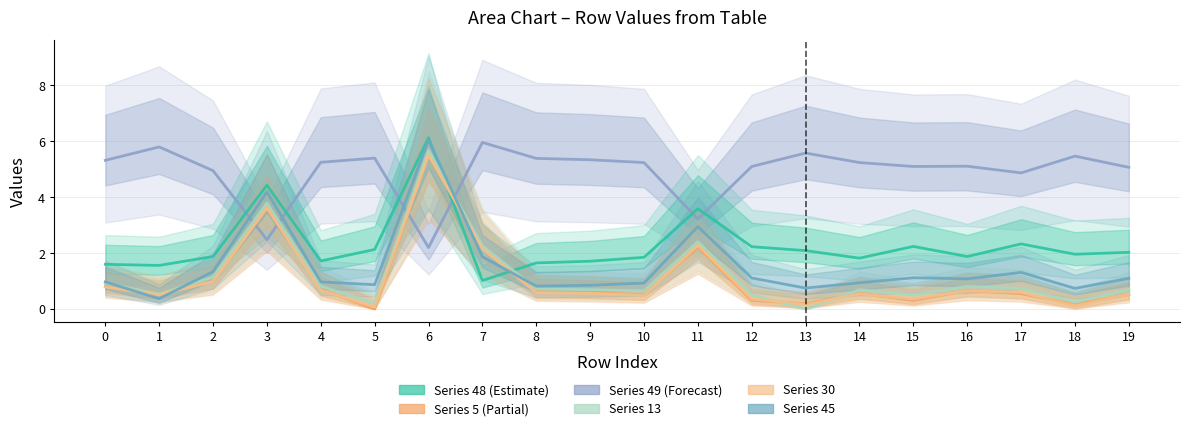

Is it true that Series 49 equals 8.1 at 8?

False